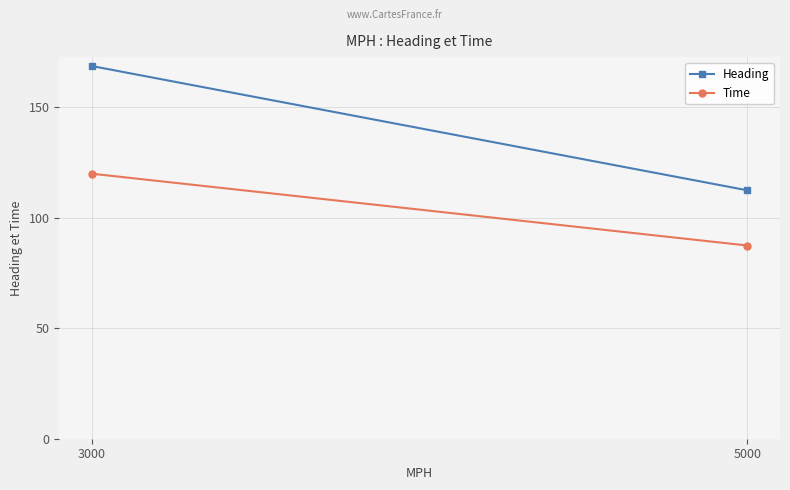

How many lines are shown in the chart?

2